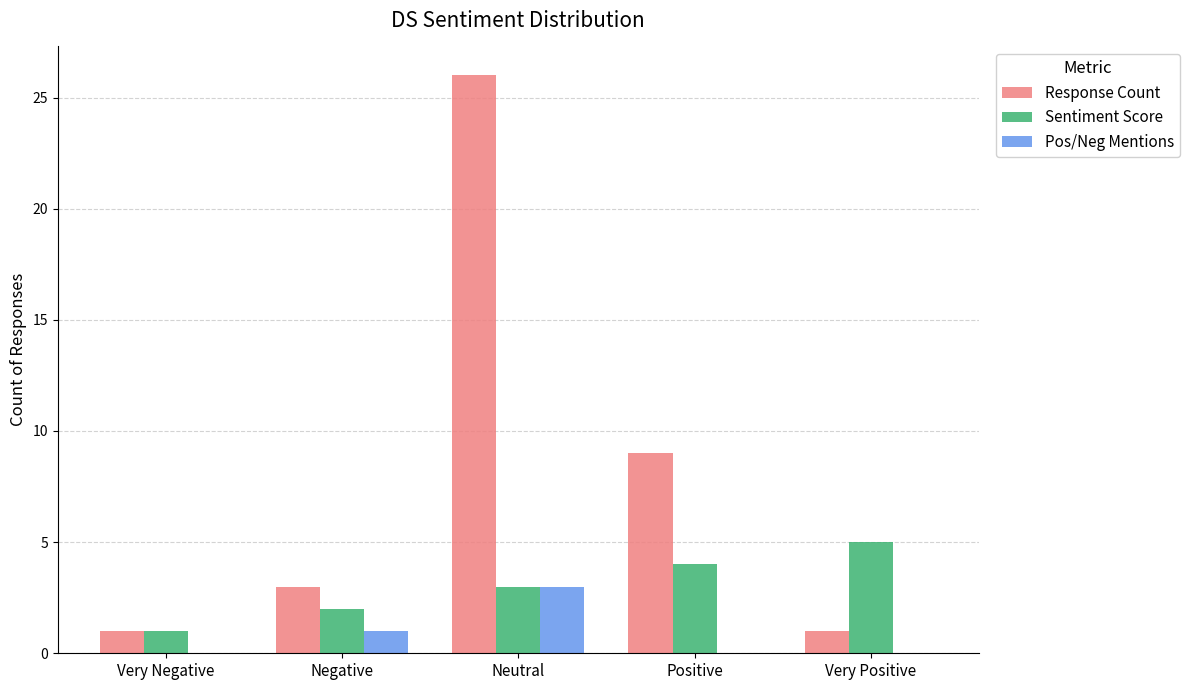

What is the sum of all Pos/Neg Mentions values?

4